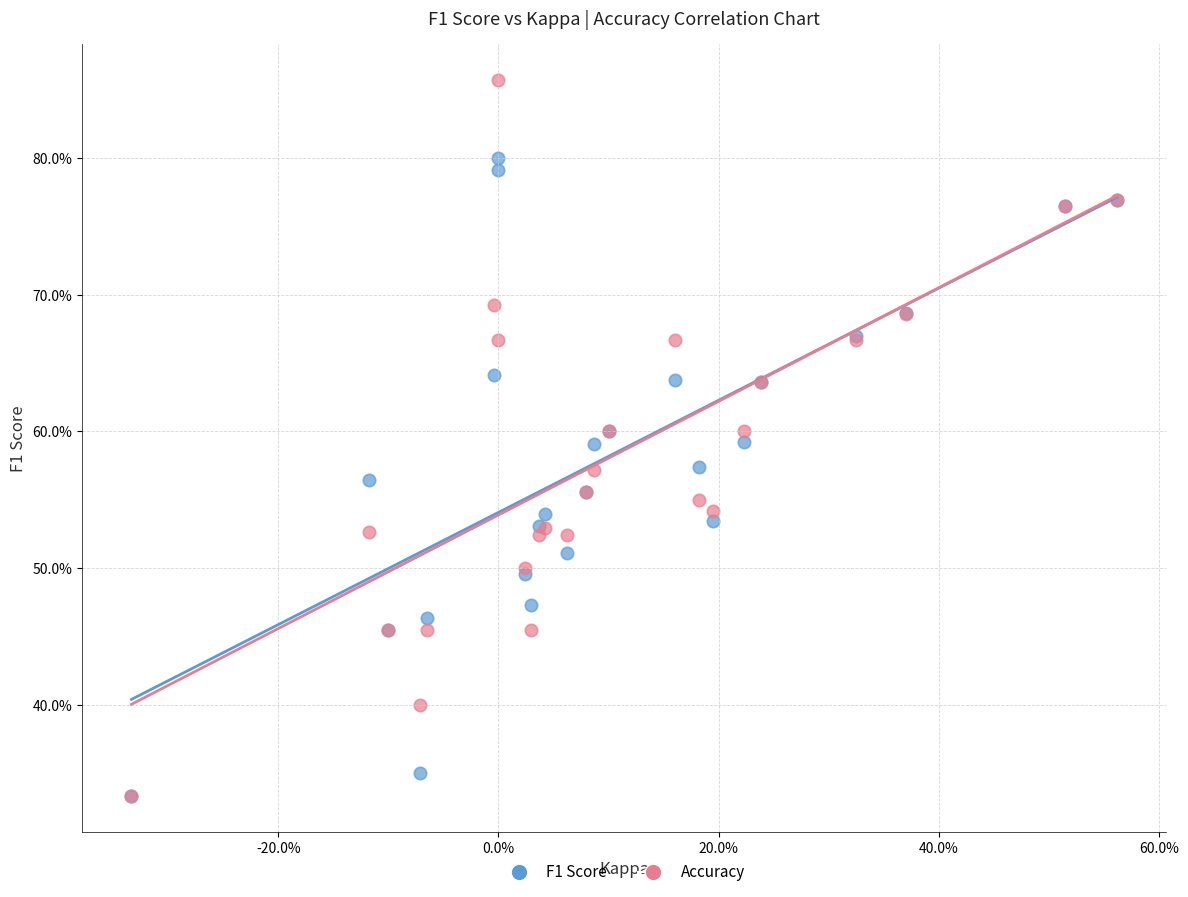

Which series has the largest Y range (max minus min)?

Accuracy